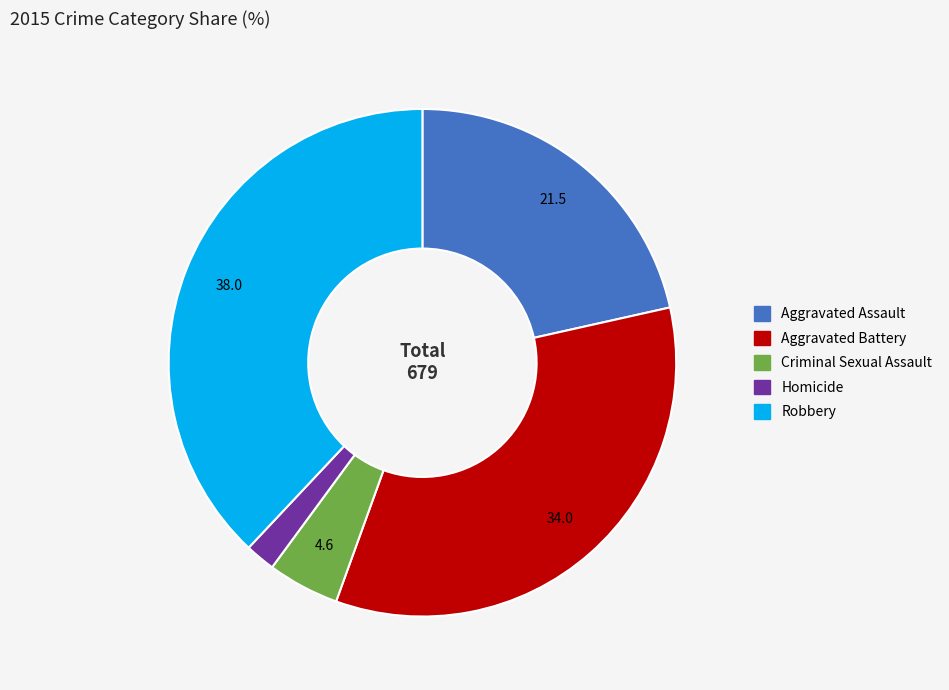

Rank the categories by value from lowest to highest.

Homicide, Criminal Sexual Assault, Aggravated Assault, Aggravated Battery, Robbery